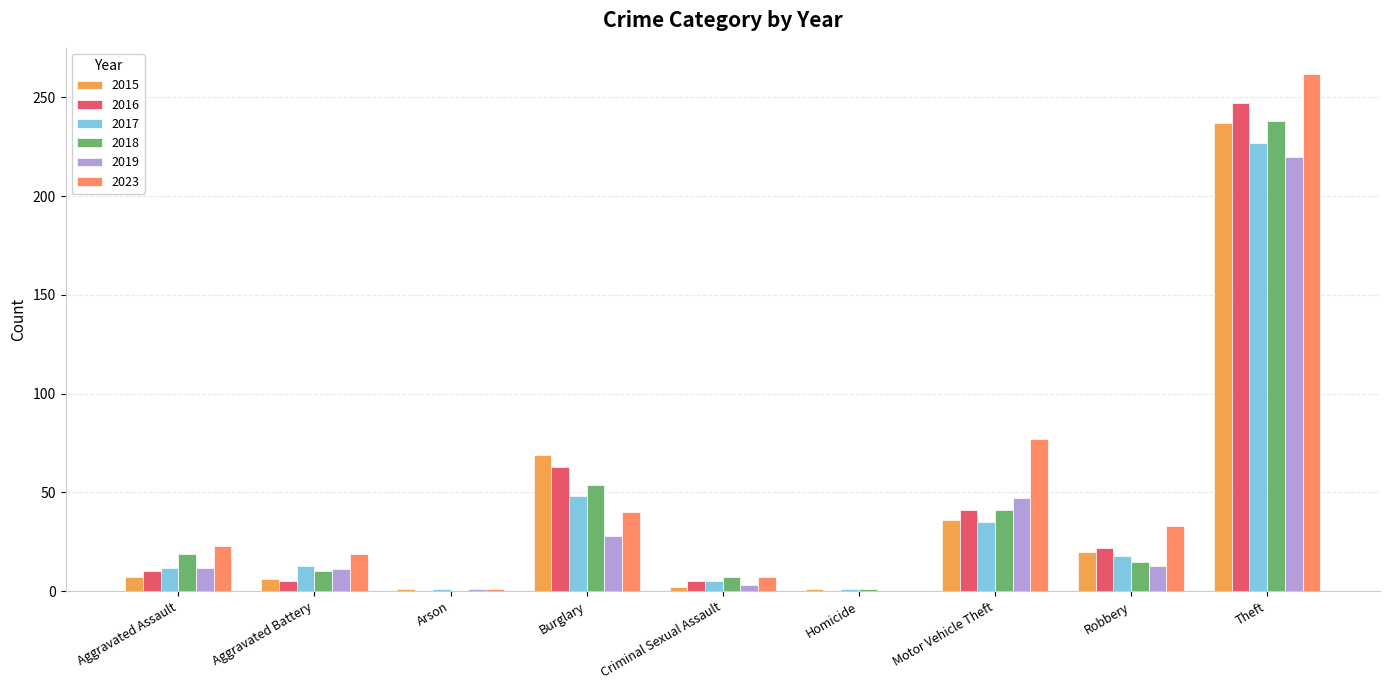

What is the value of the 2017 bar at the 2nd from the left?

13